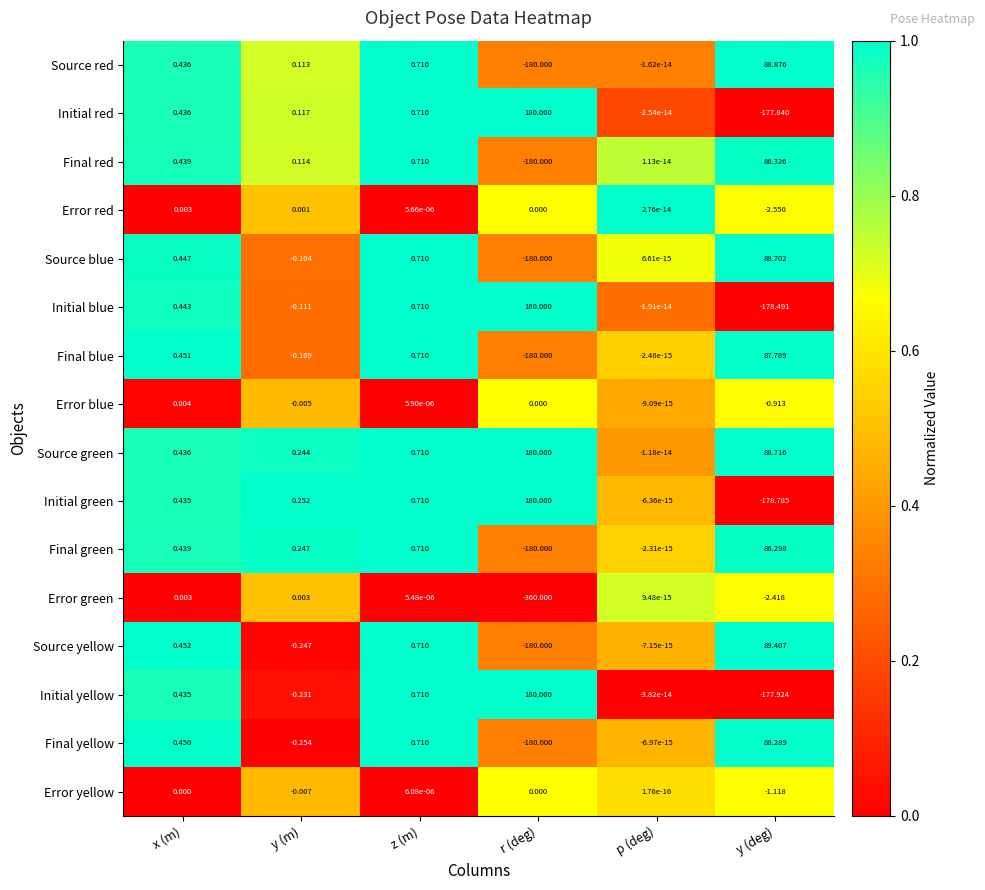

Where is Source green nearest to the value 90?

y (deg)